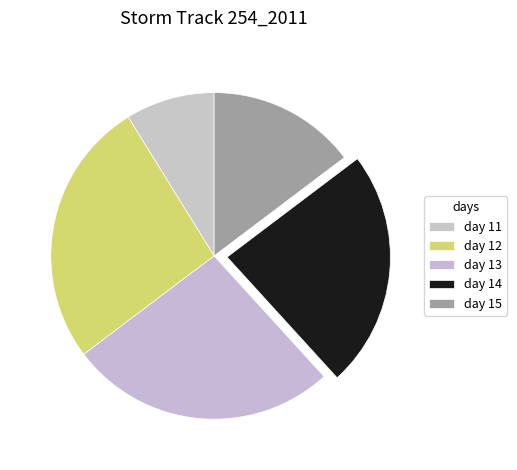

What is the ratio of the value at day 12 to the value at day 14?

1.1